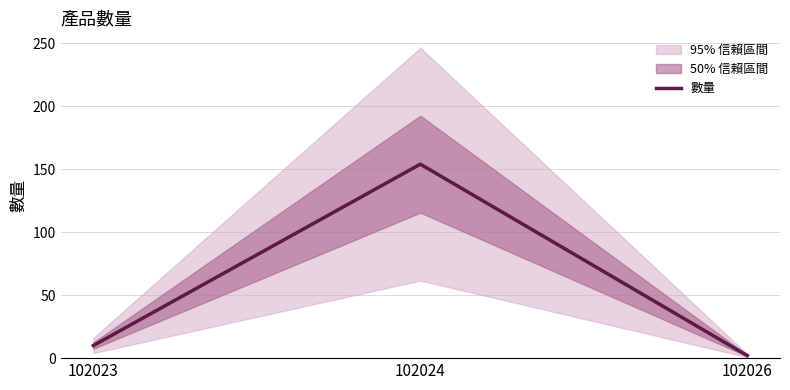

What is the sum of the values at 102026 and 102023?

12